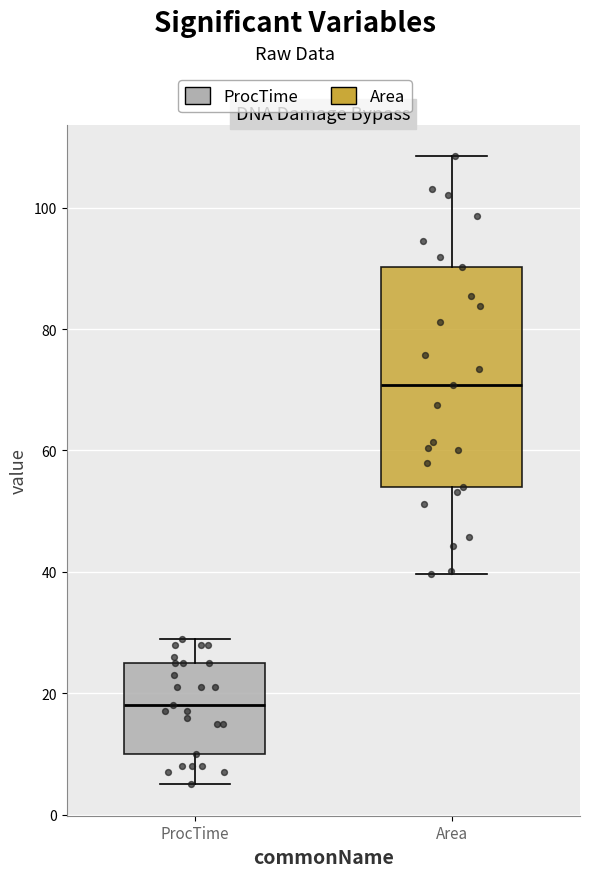

Which box is the tallest, from its lower edge to its upper edge?

Area